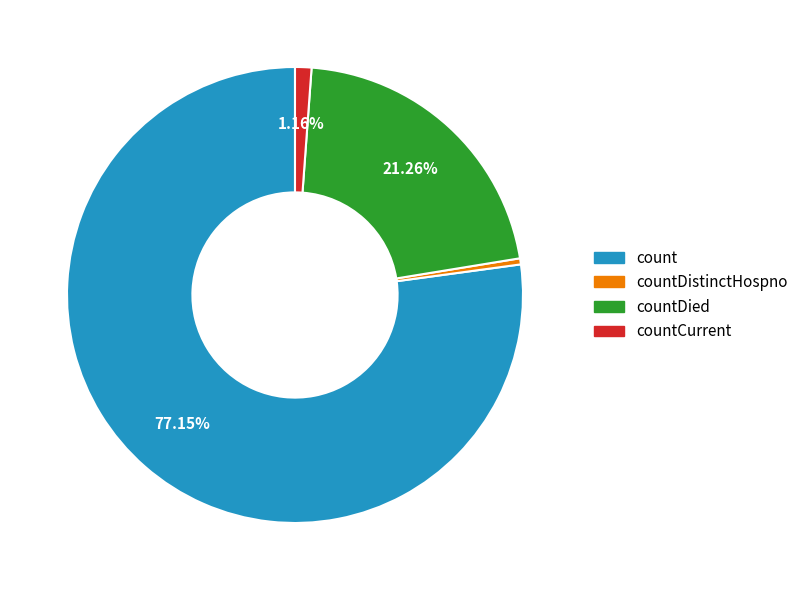

Count the number of slices in the pie.

4